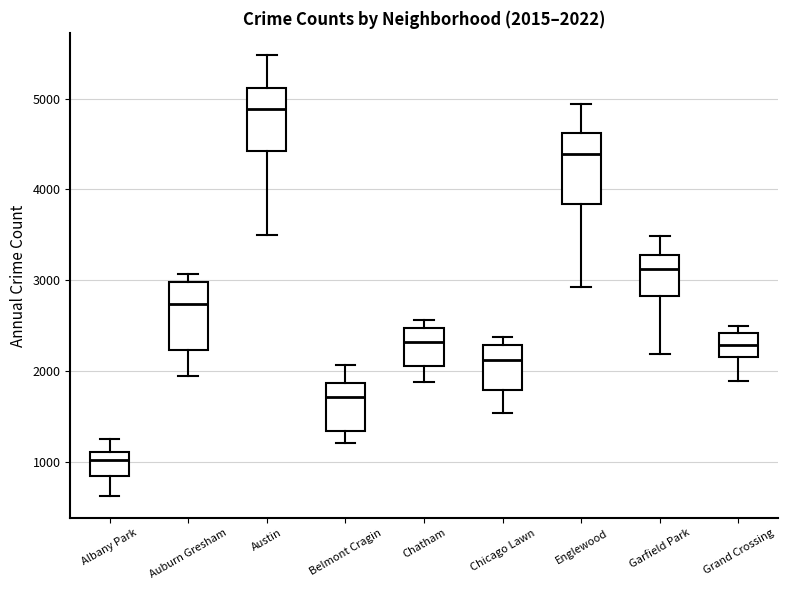

Which box has the lowest median line?

Albany Park